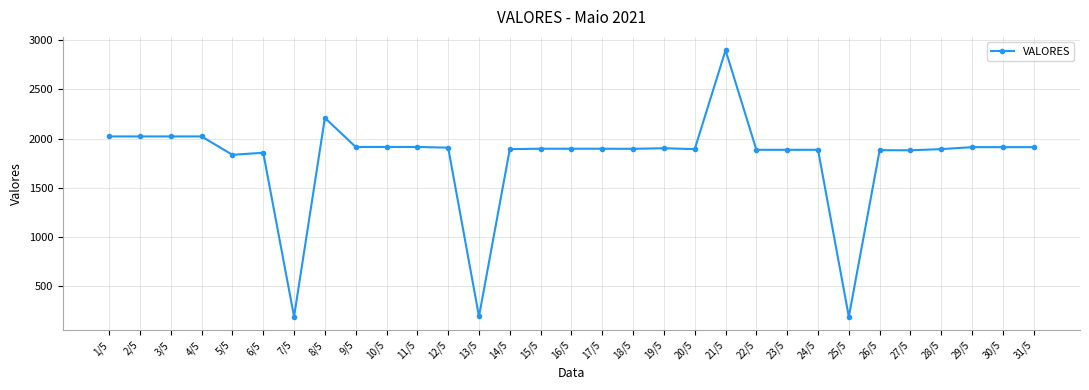

What is the sum of all values?

55438